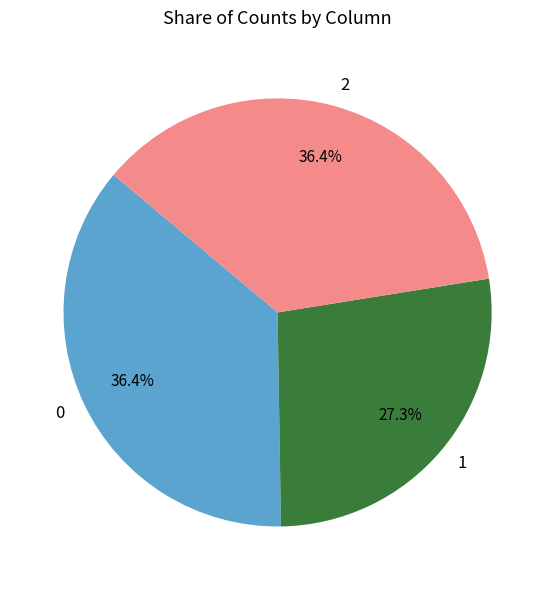

To the nearest percent, what is the combined percentage of 2 and 1?

64%